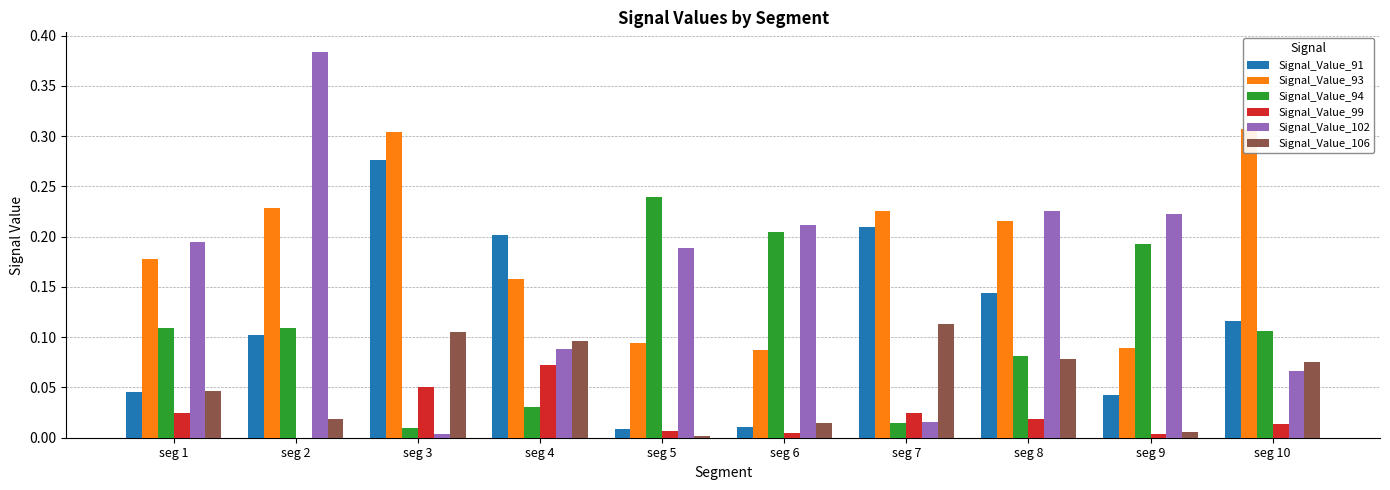

Are the bars grouped side by side (vs. stacked)?

Yes